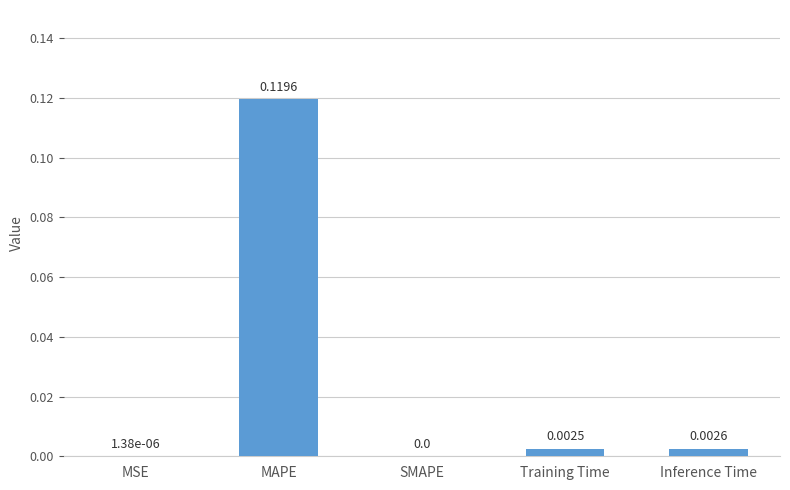

Which has a higher value, Inference Time or MAPE?

MAPE